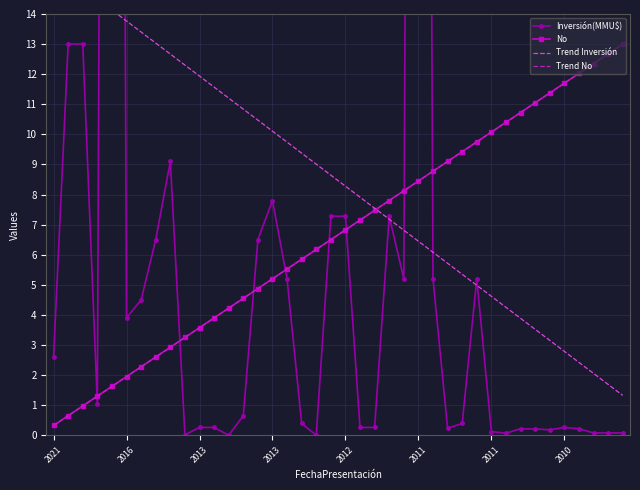

What is the spread (max minus min) of values at 34?

11.2